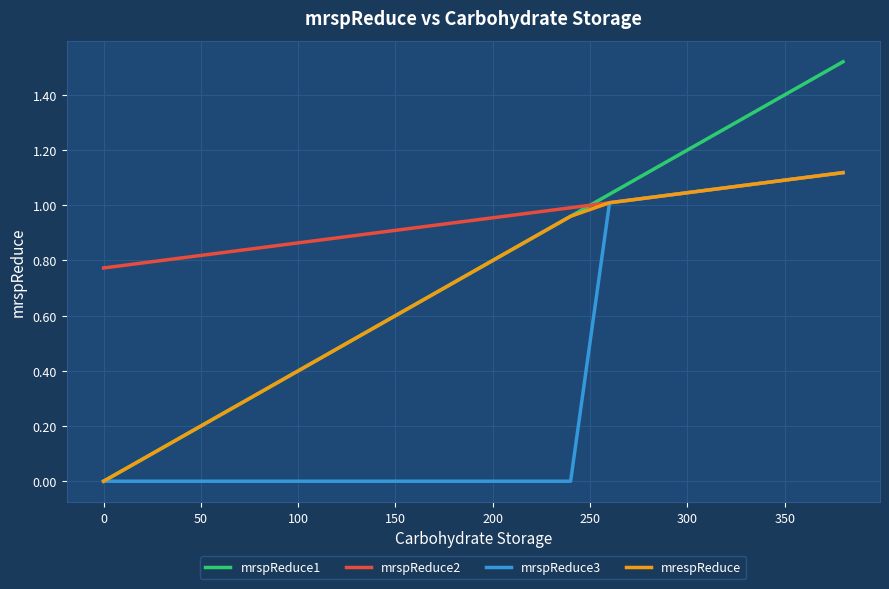

Which series has the largest total across all categories?

mrspReduce2